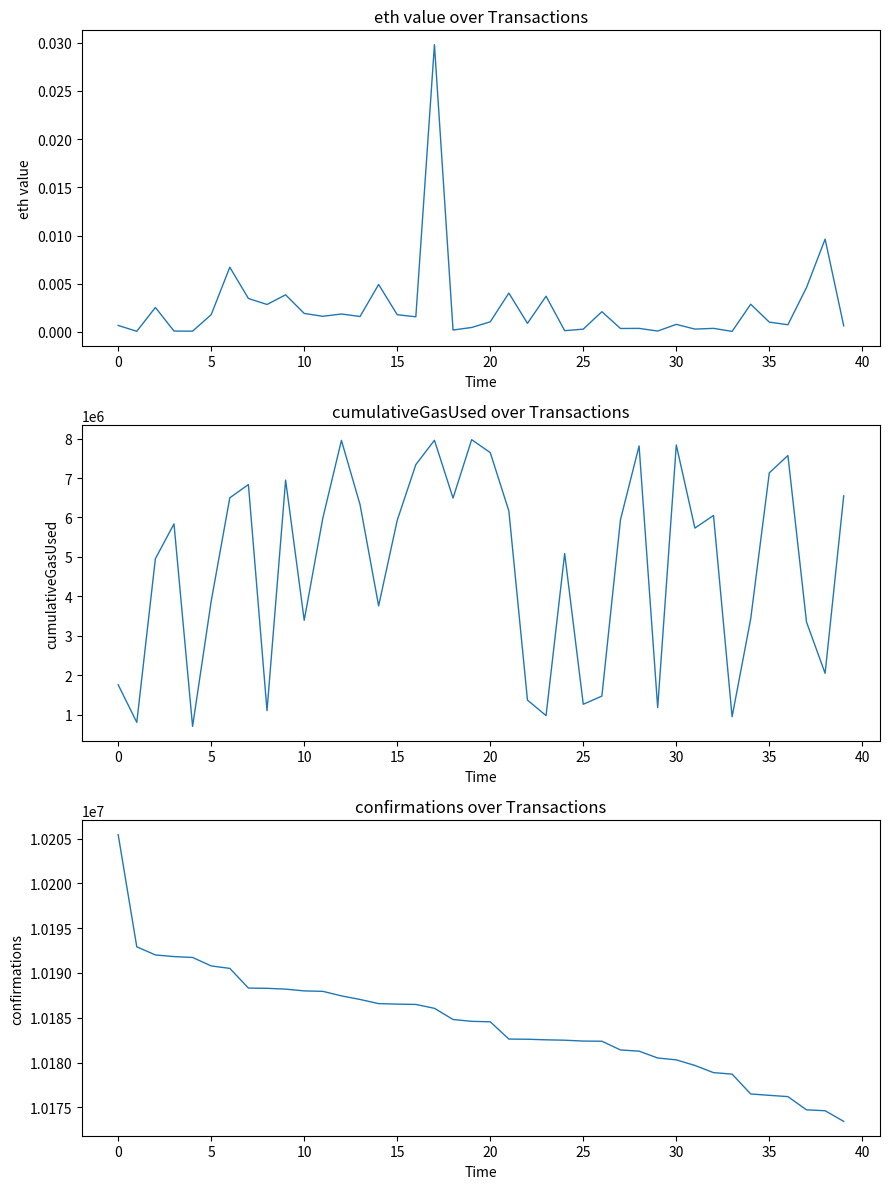

Which series has the largest total across all categories?

confirmations